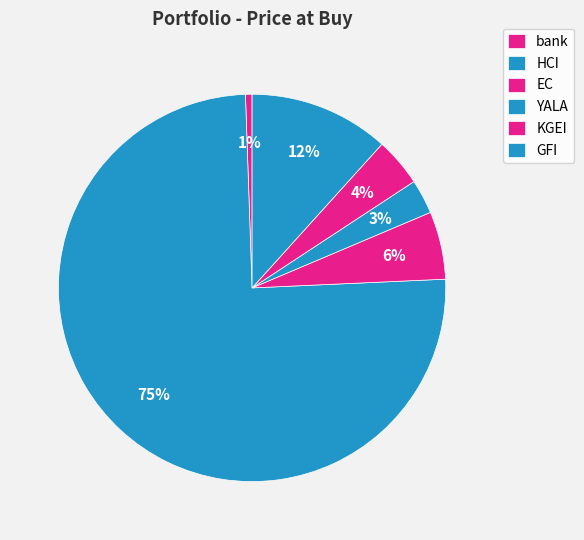

To the nearest percent, what portion does GFI represent?

12%